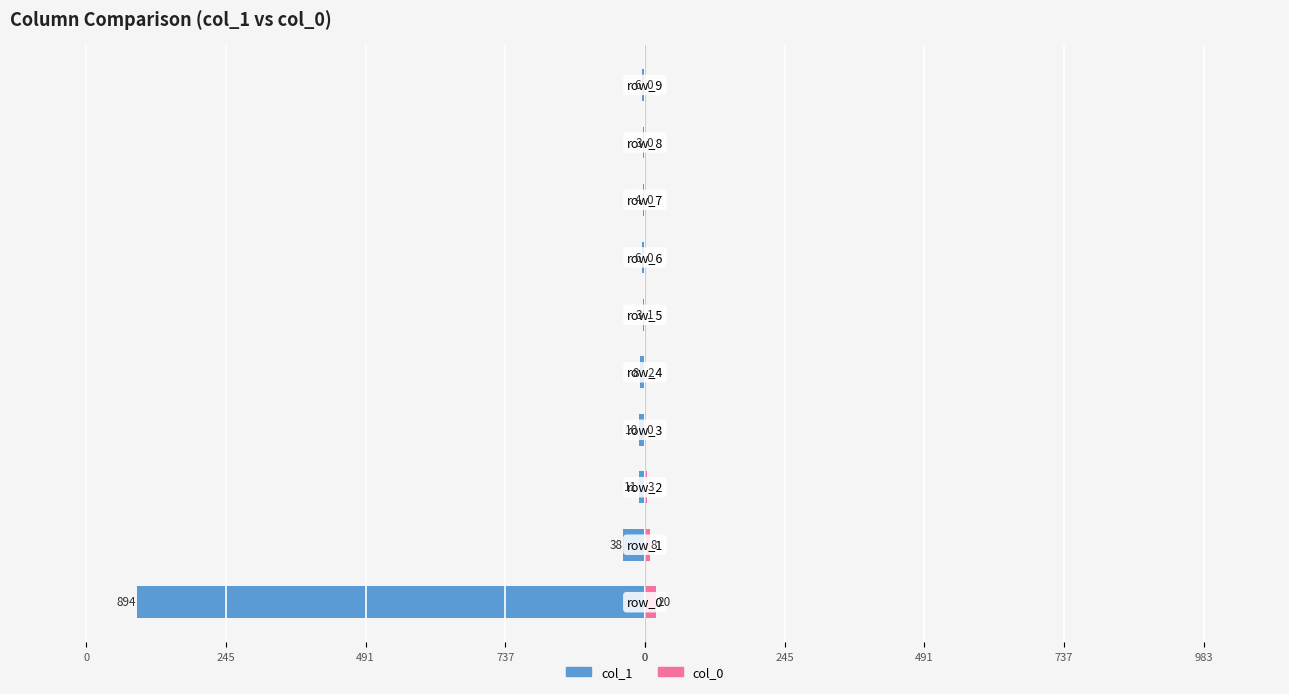

Which has a higher value, 983 or 0?

983